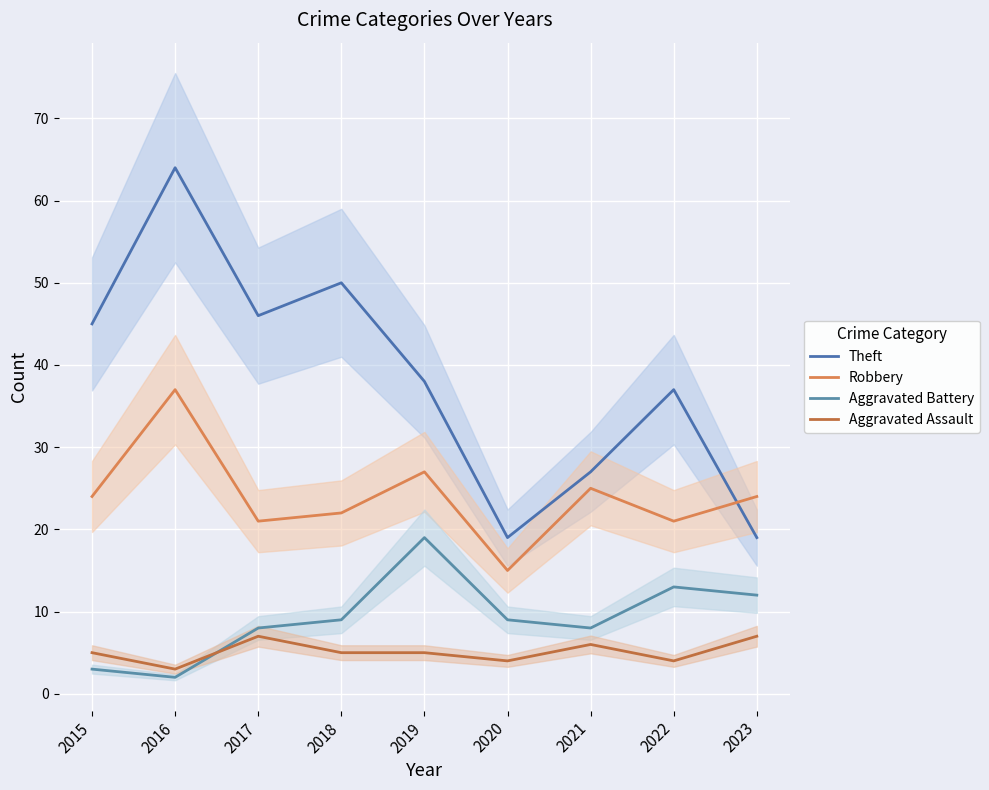

At which category is the sum across all series the highest?

2016